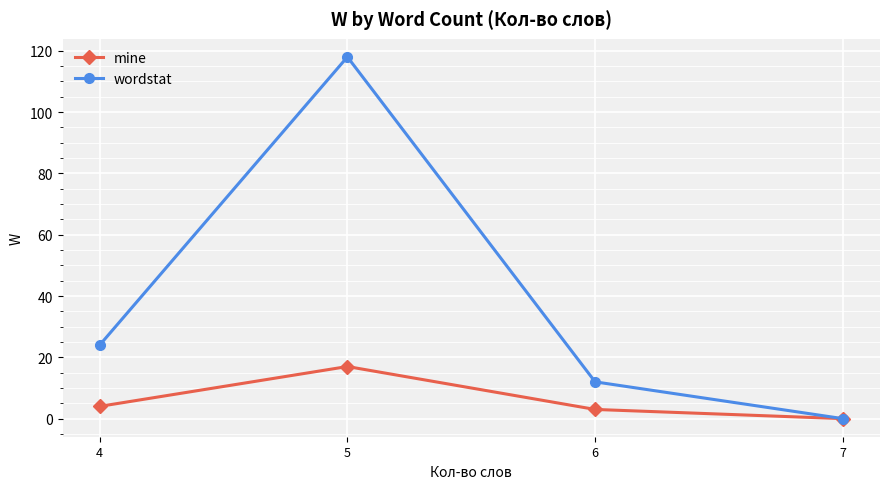

At 5, list the series in order from largest to smallest.

wordstat, mine